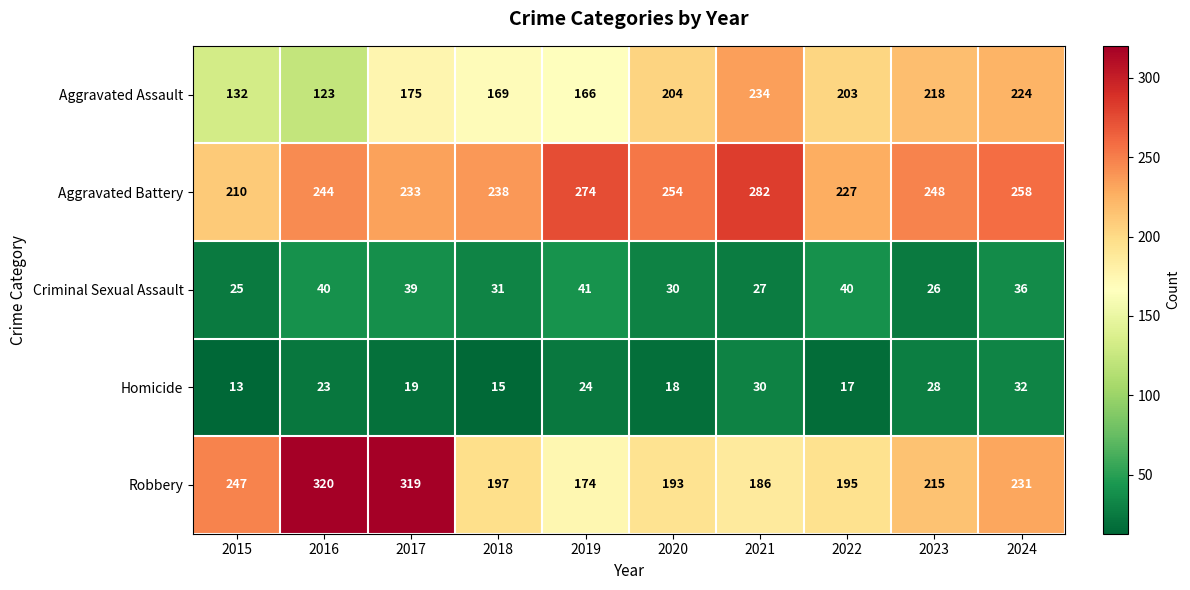

What is the average value of the Aggravated Battery series?

247